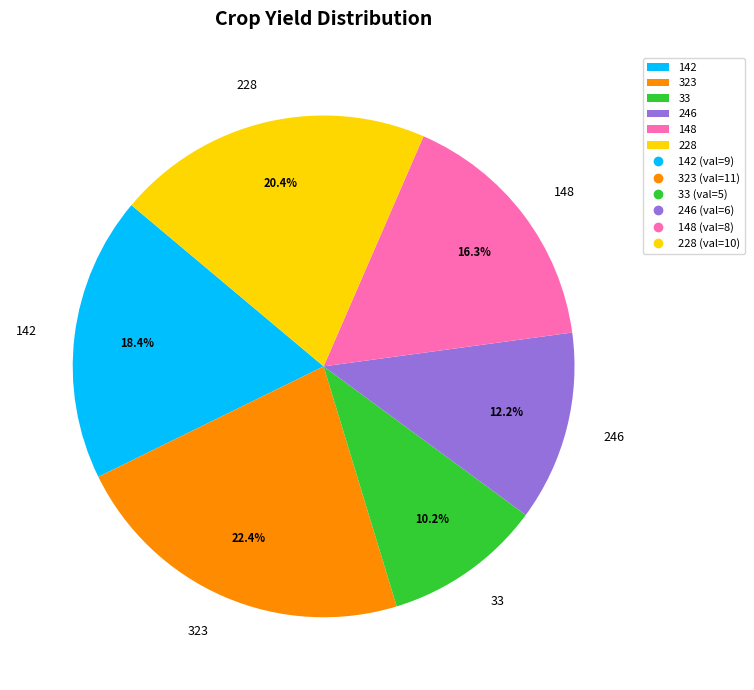

Does 246 account for over 50% of the chart?

No